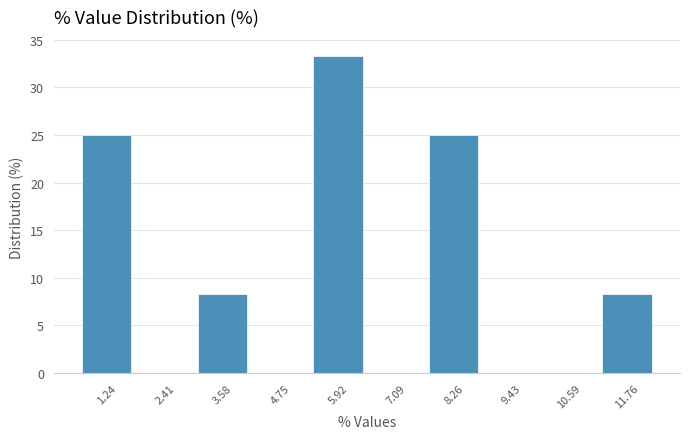

Reading left to right, transcribe this chart: for each bar, give the range it covers on the x-axis and its height. Neither the bar edges nor the heights are printed on the chart, so give them approximately, as read against the axes.

0.6 to 1.8: 25.0
1.8 to 3.0: 0
3.0 to 4.2: 8.5
4.2 to 5.4: 0
5.4 to 6.6: 33.5
6.6 to 7.6: 0
7.6 to 8.8: 25.0
8.8 to 10.0: 0
10.0 to 11.2: 0
11.2 to 12.4: 8.5